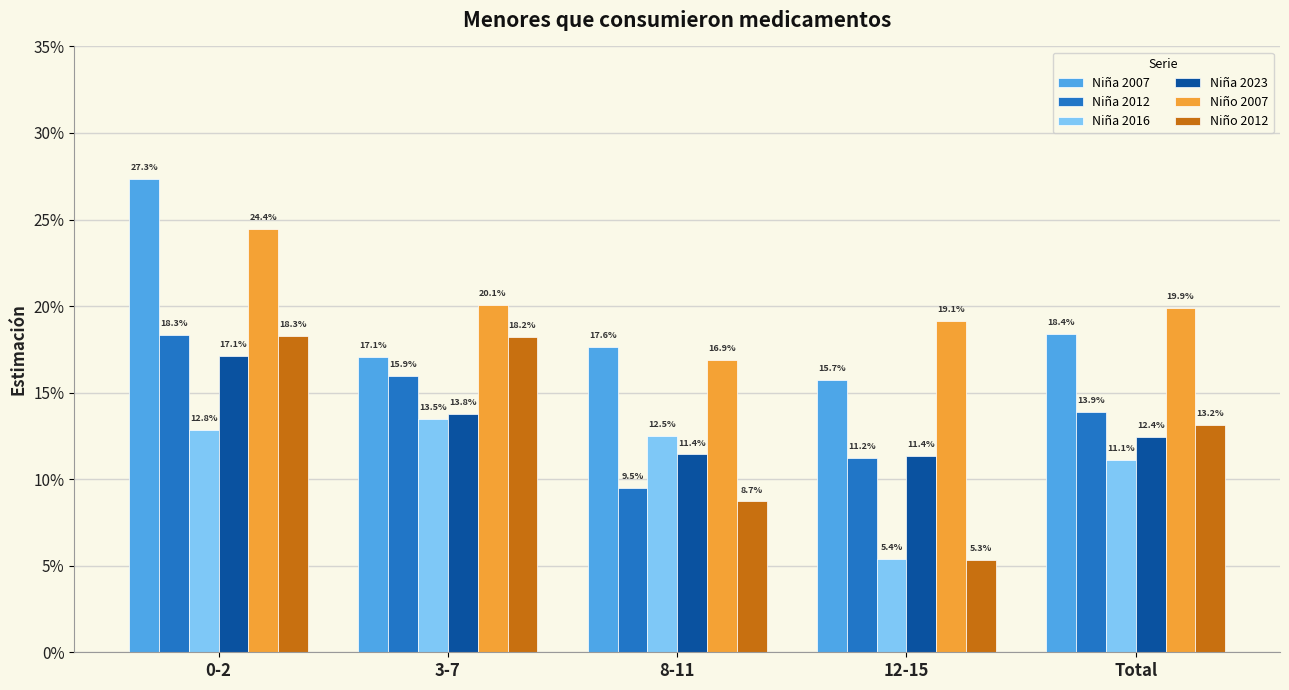

Does the chart contain any negative values?

No